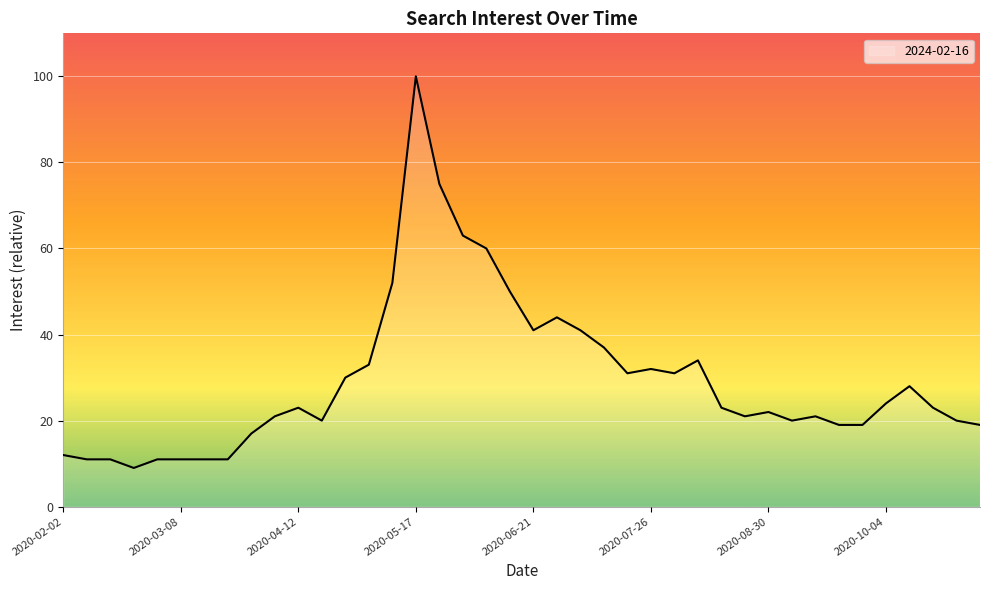

What is the maximum value shown in the chart?

100